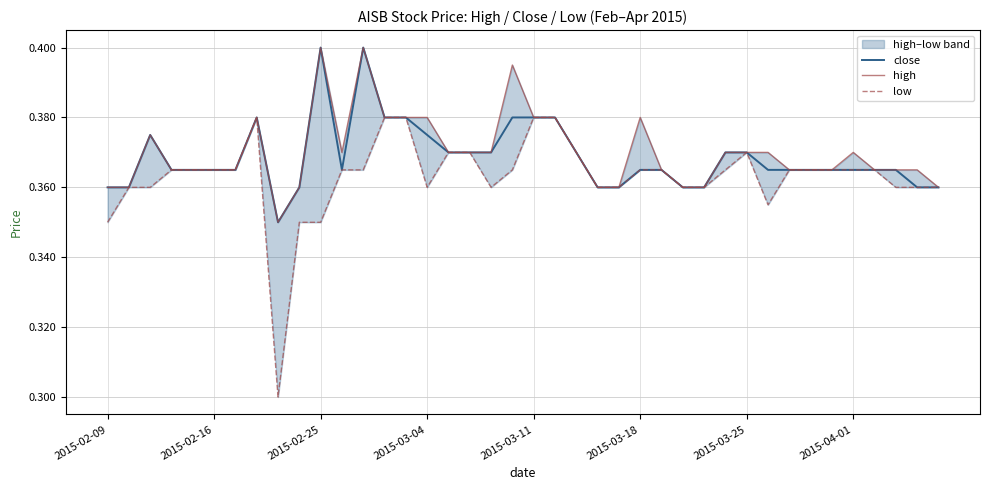

Is the value of low at 10 greater than the value of close at 2015-03-04?

No